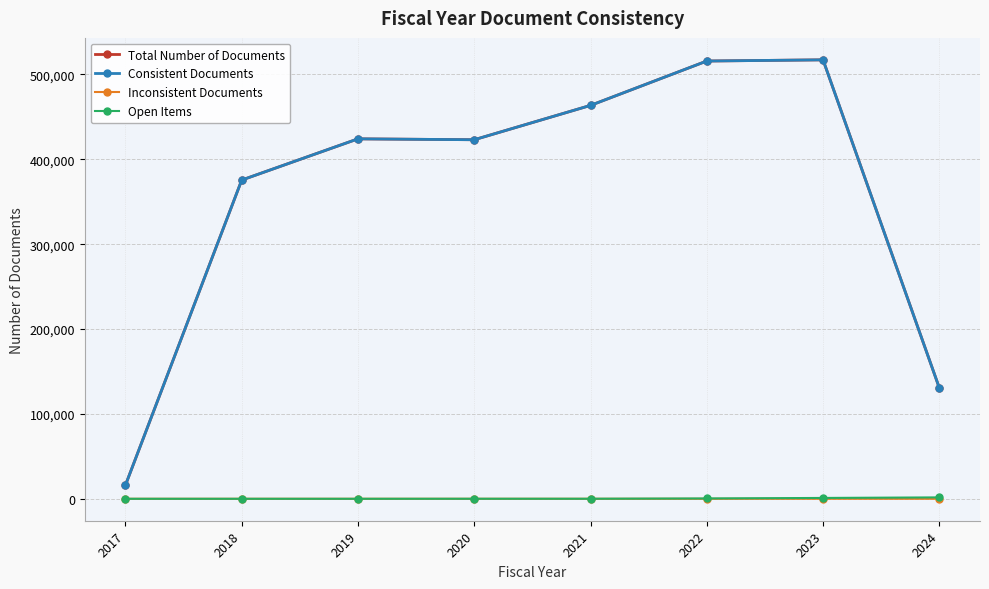

The value of Inconsistent Documents at 2021 is 0. True or false?

True